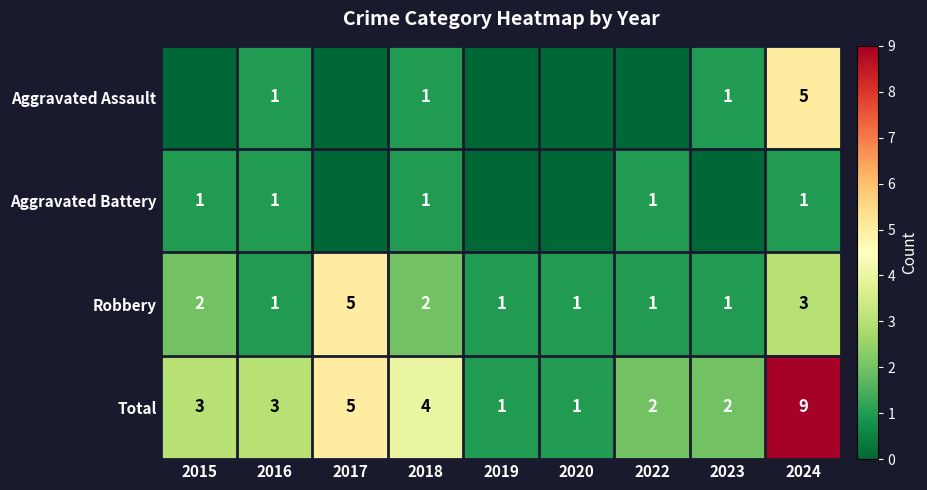

Which category has the highest value in the Total series?

2024